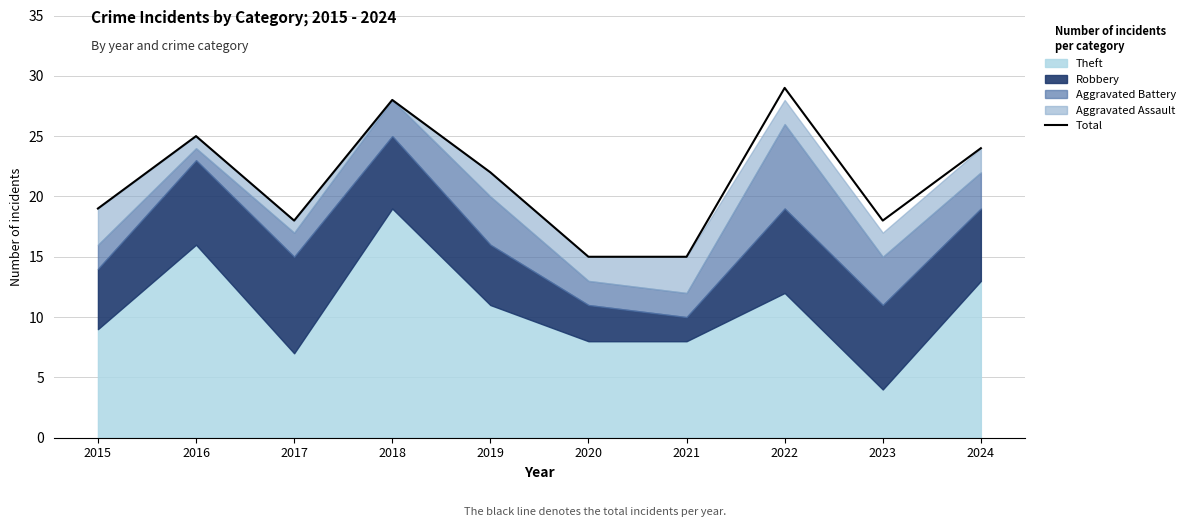

Rank the categories by value from lowest to highest.

2020, 2021, 2017, 2023, 2015, 2019, 2024, 2016, 2018, 2022